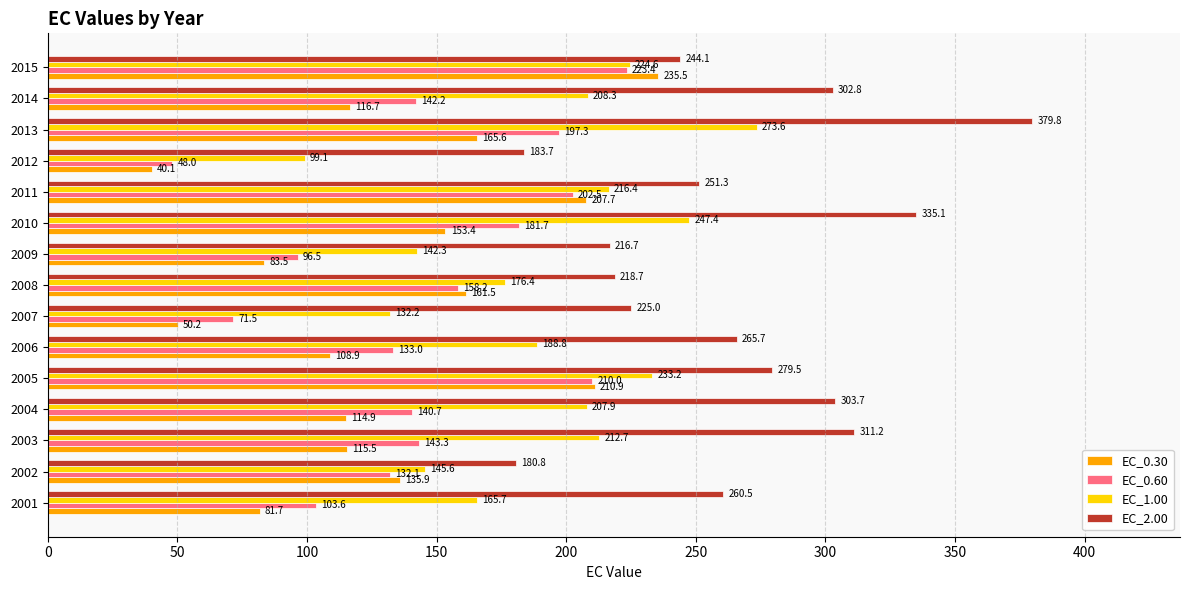

At 2011, list the series in order from largest to smallest.

EC_2.00, EC_1.00, EC_0.30, EC_0.60